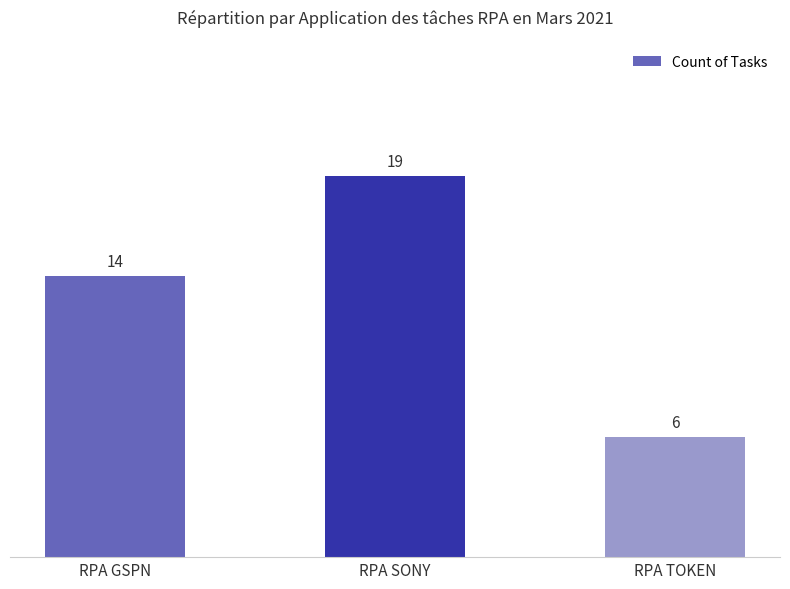

Which has a higher value, RPA GSPN or RPA SONY?

RPA SONY